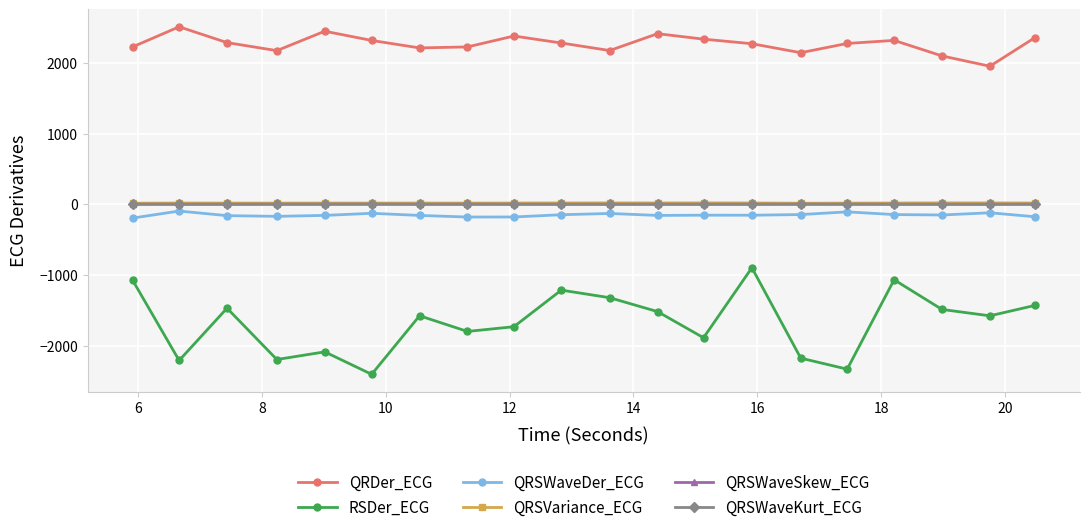

How many lines are shown in the chart?

6